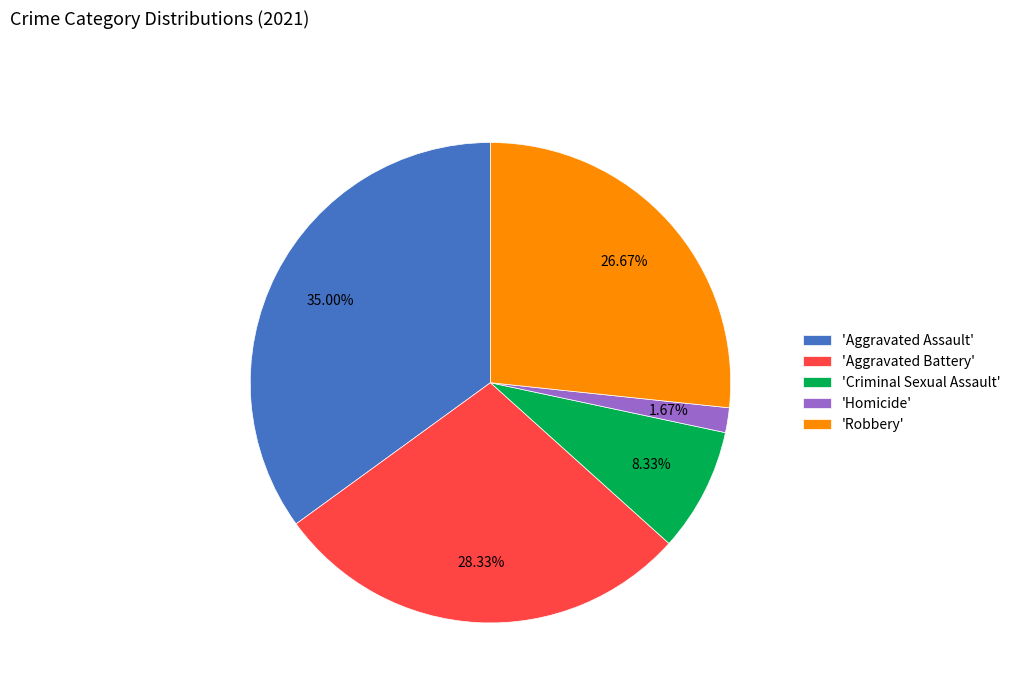

Rank the categories by value from lowest to highest.

'Homicide', 'Criminal Sexual Assault', 'Robbery', 'Aggravated Battery', 'Aggravated Assault'